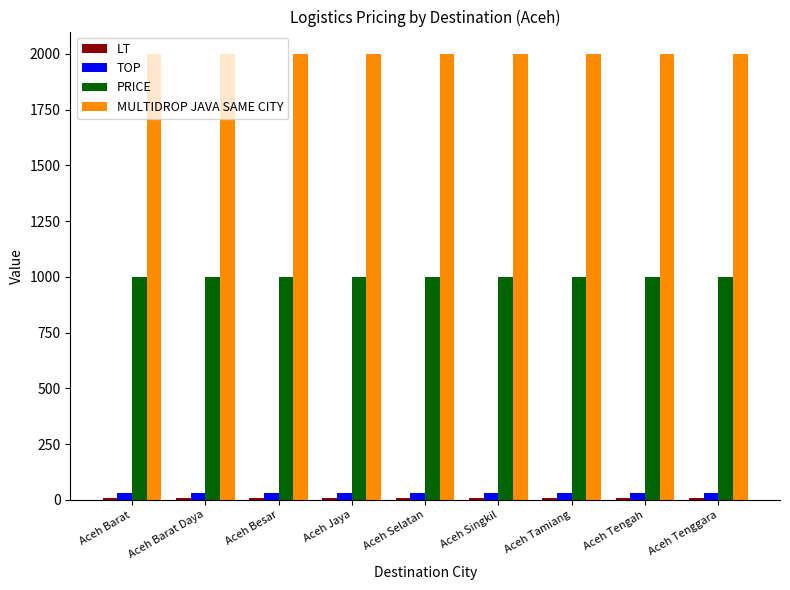

Does the chart contain stacked bars?

No